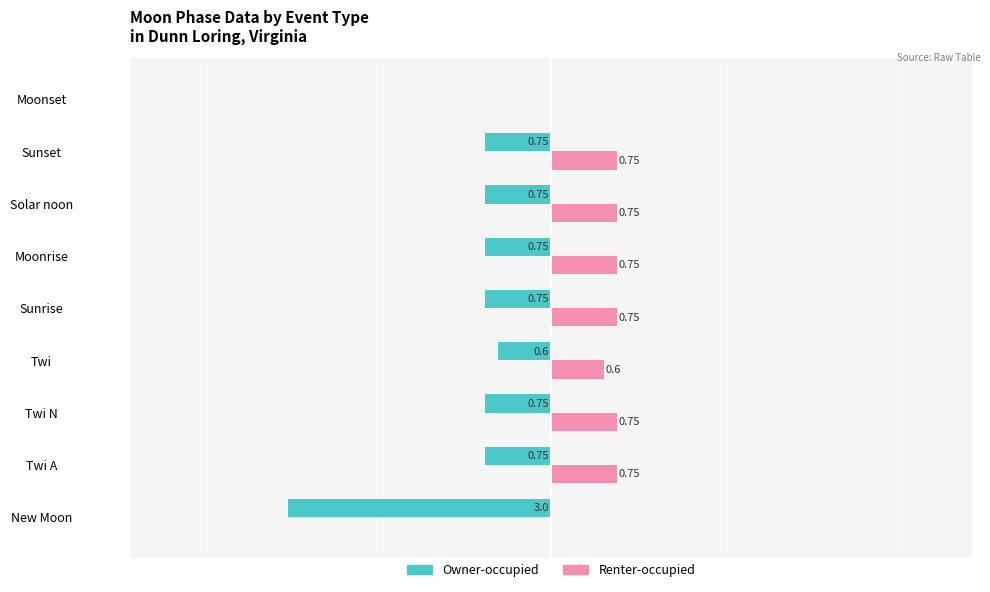

Which category has the highest value in the Owner-occupied series?

Moonset